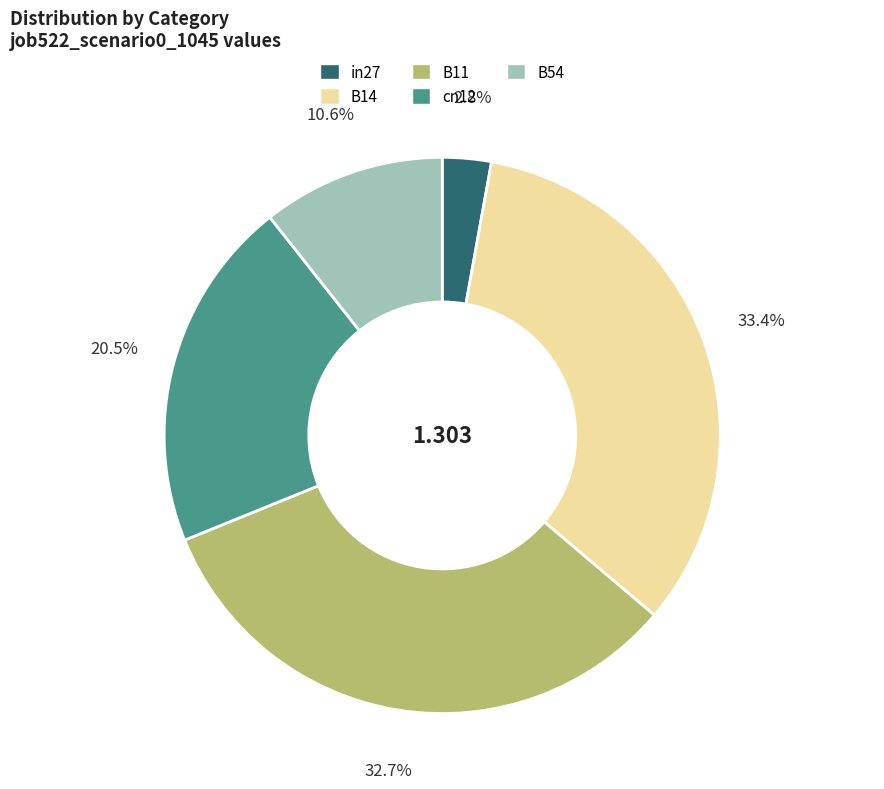

True or false: B11 accounts for 41% of the total.

False